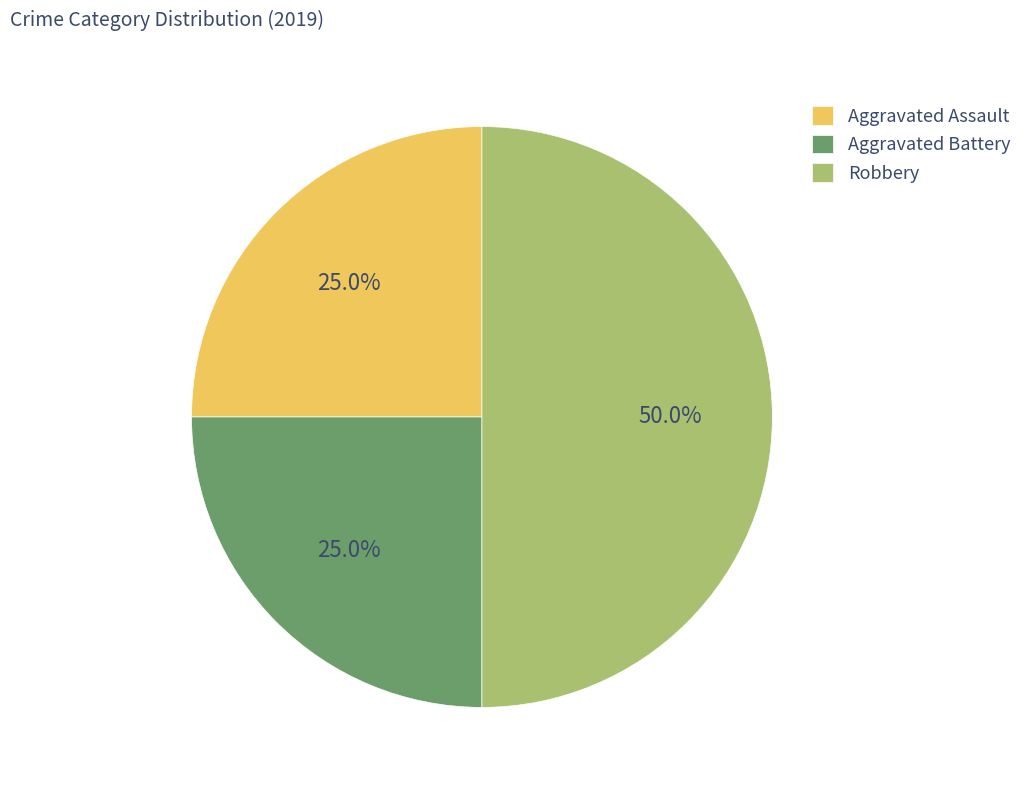

Approximately how many times larger is the value at Robbery compared to Aggravated Battery?

2.0